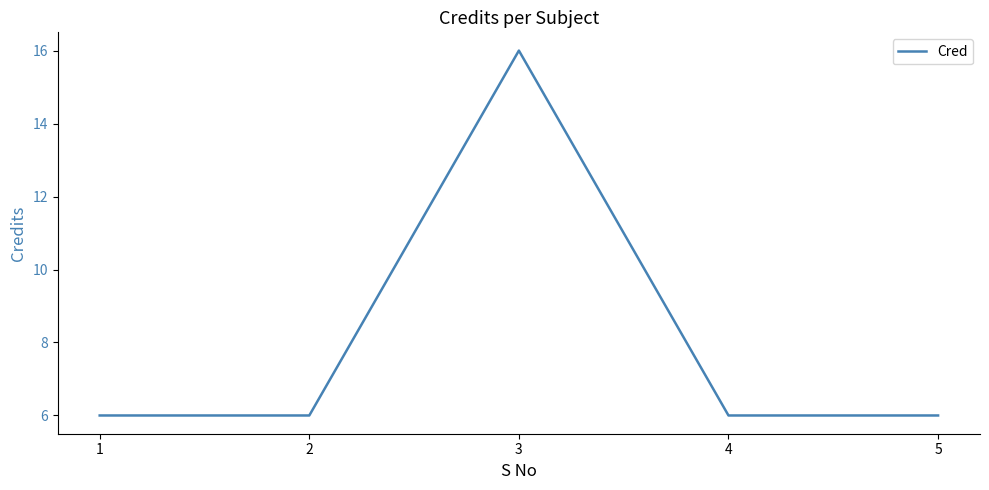

What is the ratio of the value at 3 to the value at 5?

2.7